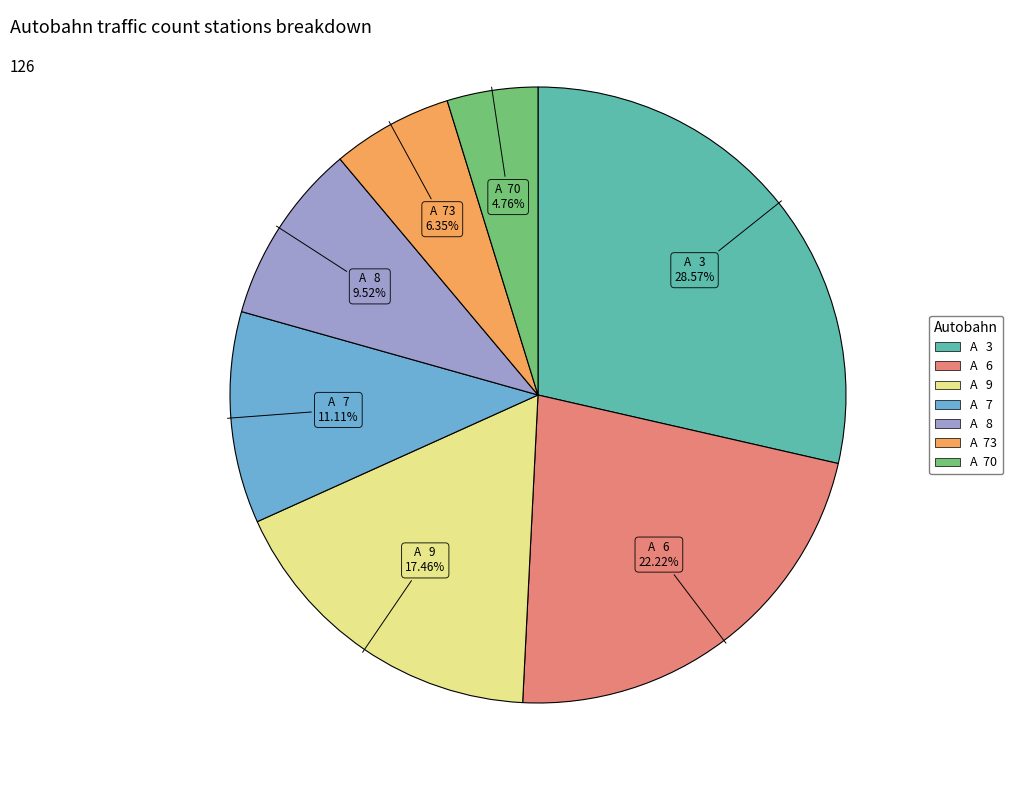

Does any single category account for the majority?

No